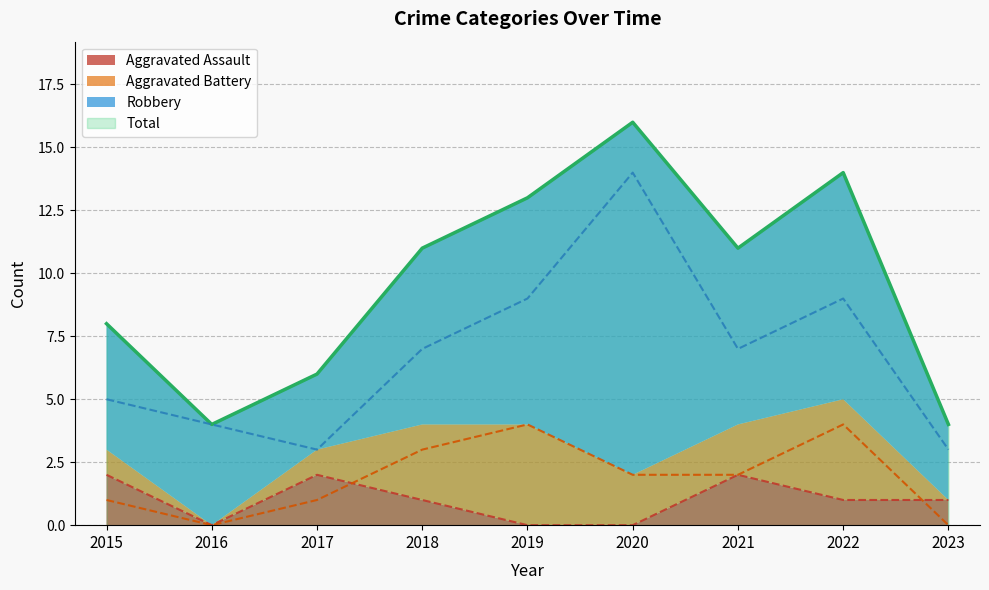

In Aggravated Assault, how many points are higher than both neighbors (excluding endpoints)?

2